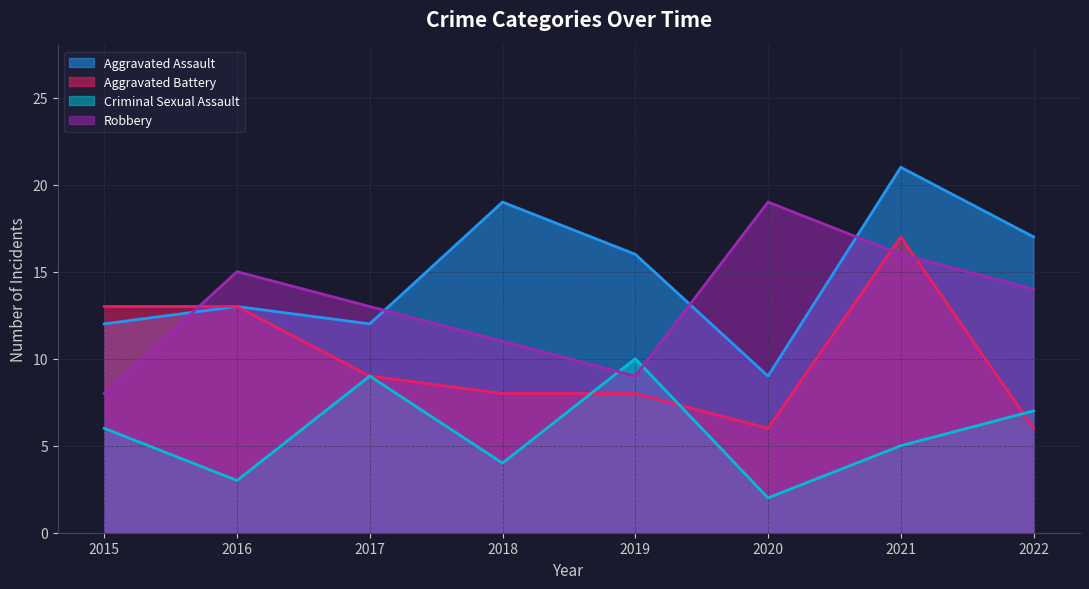

List the series in order of their peak value, lowest first.

Criminal Sexual Assault, Aggravated Battery, Robbery, Aggravated Assault